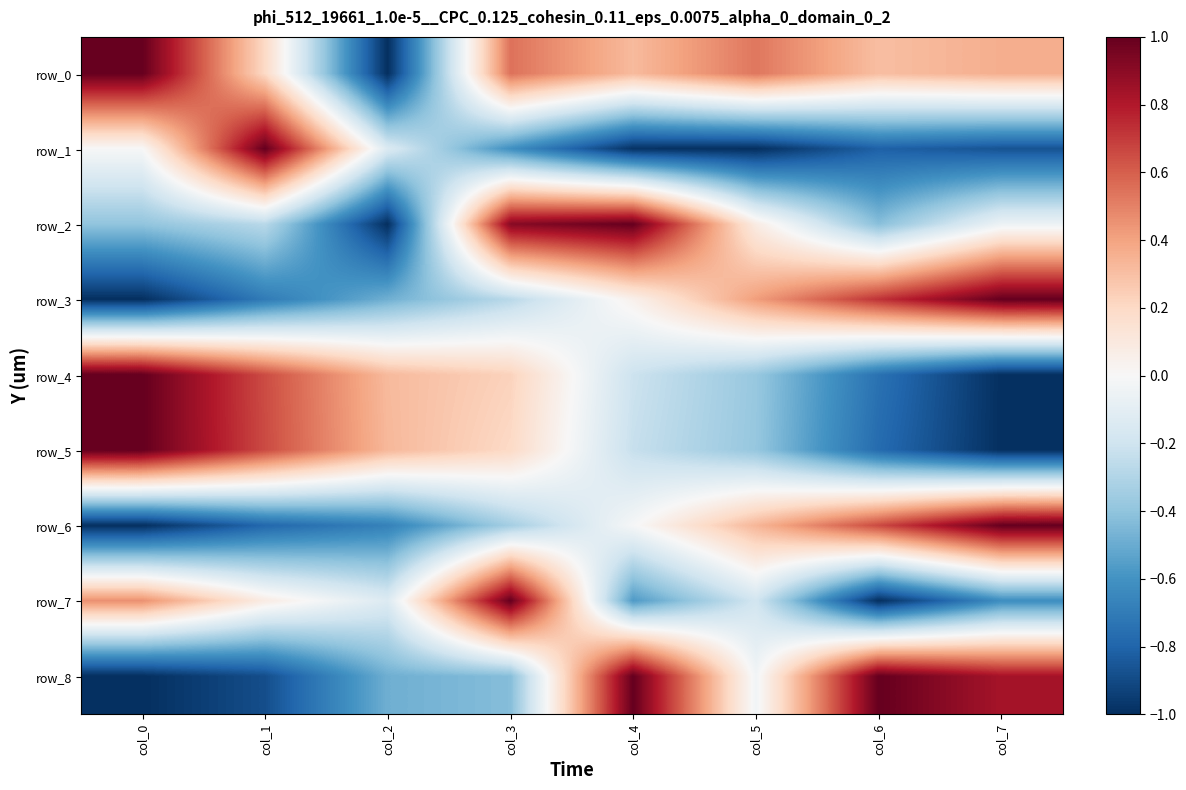

List the labels in order of row_3 value, largest first.

col_7, col_6, col_5, col_4, col_3, col_2, col_1, col_0